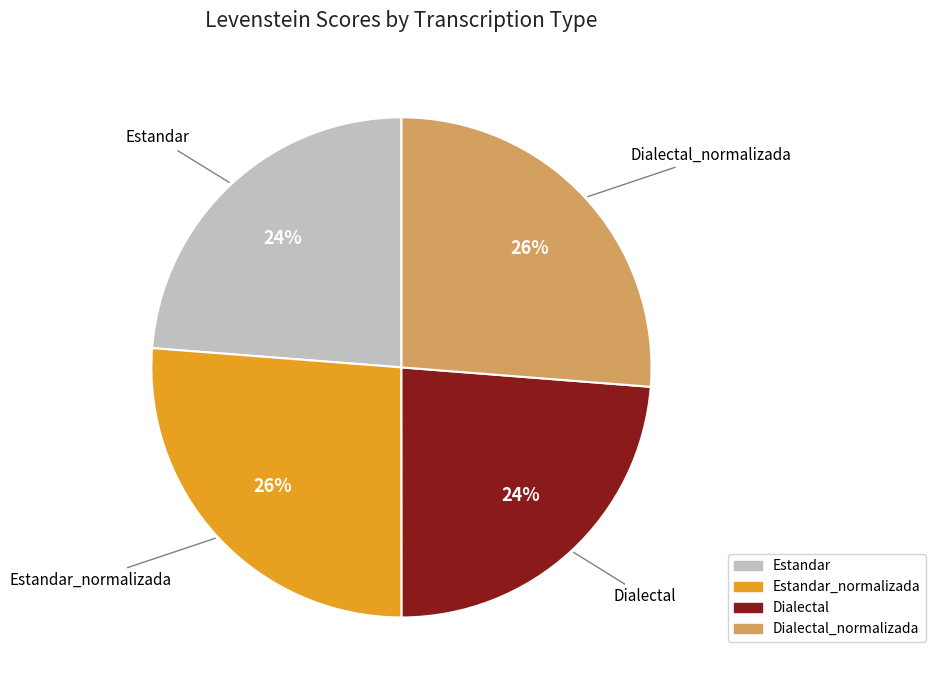

To the nearest percent, what is the difference between the largest and smallest slice percentages?

2%